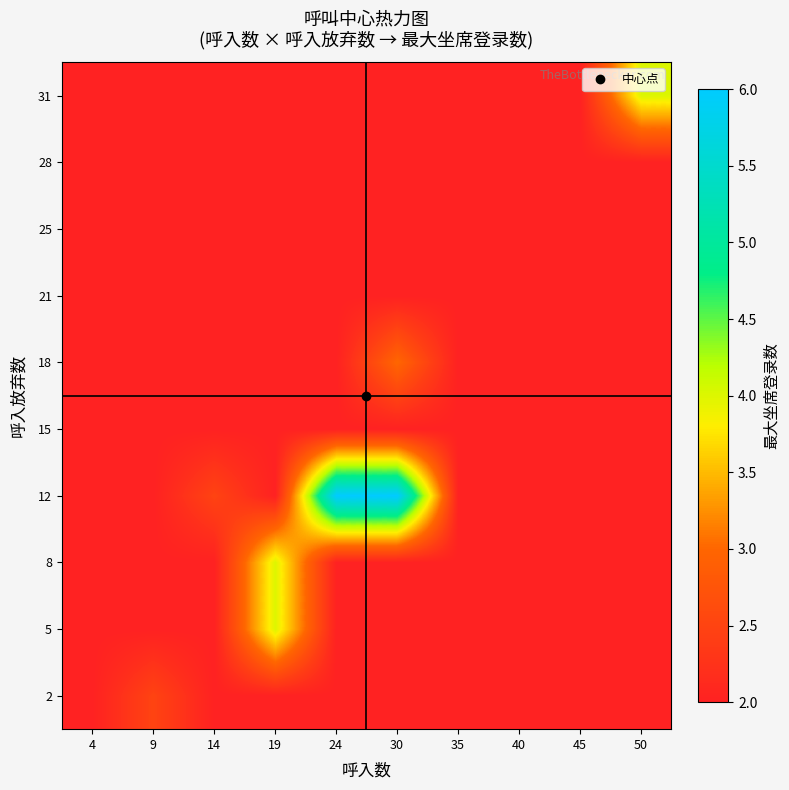

Which has a higher value, 45 or 4?

45